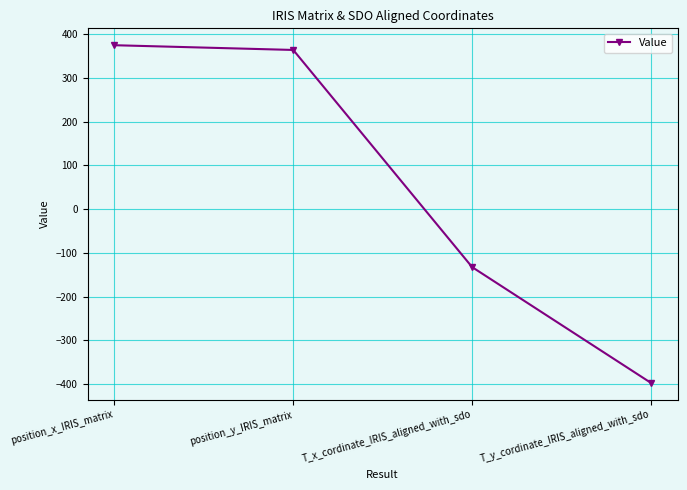

What is the difference between the values at T_y_cordinate_IRIS_aligned_with_sdo and T_x_cordinate_IRIS_aligned_with_sdo?

264.5